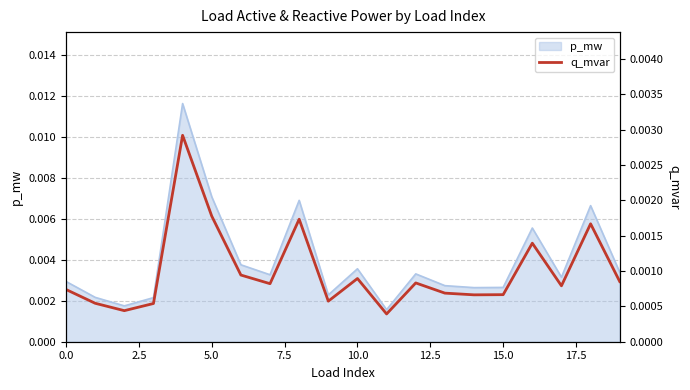

Count the values in the range 0 to 1.

20